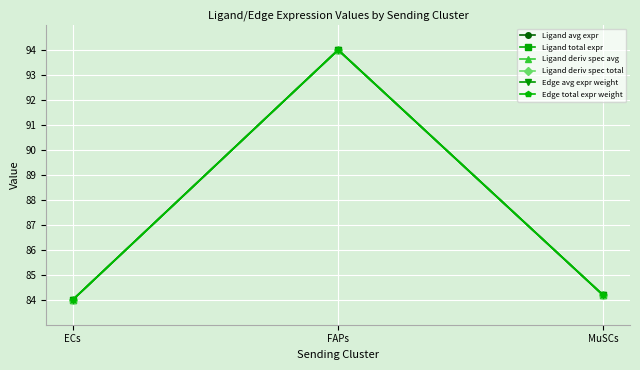

What is the label of the 2nd point from the left?

FAPs